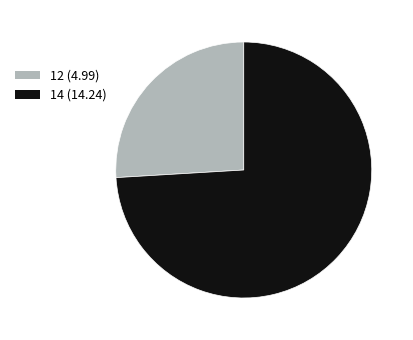

Is there any slice that represents more than half of the pie?

Yes